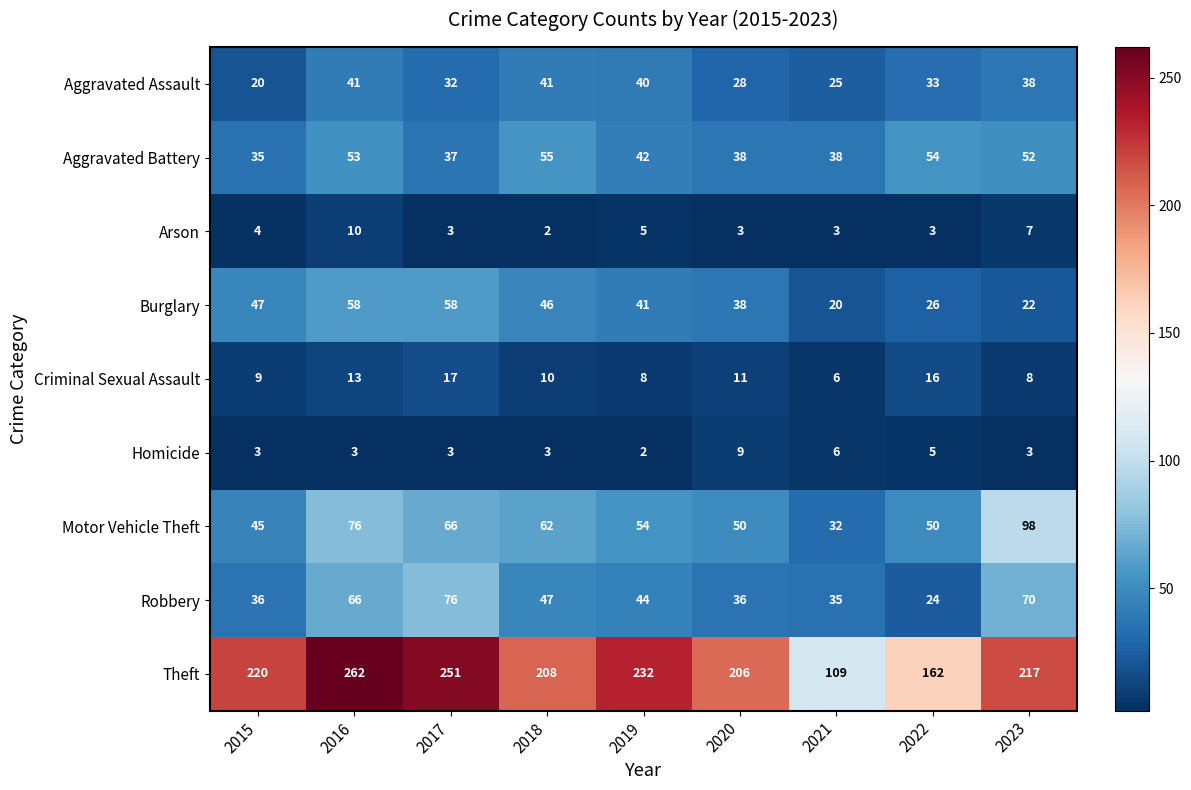

What is the greatest value displayed?

262